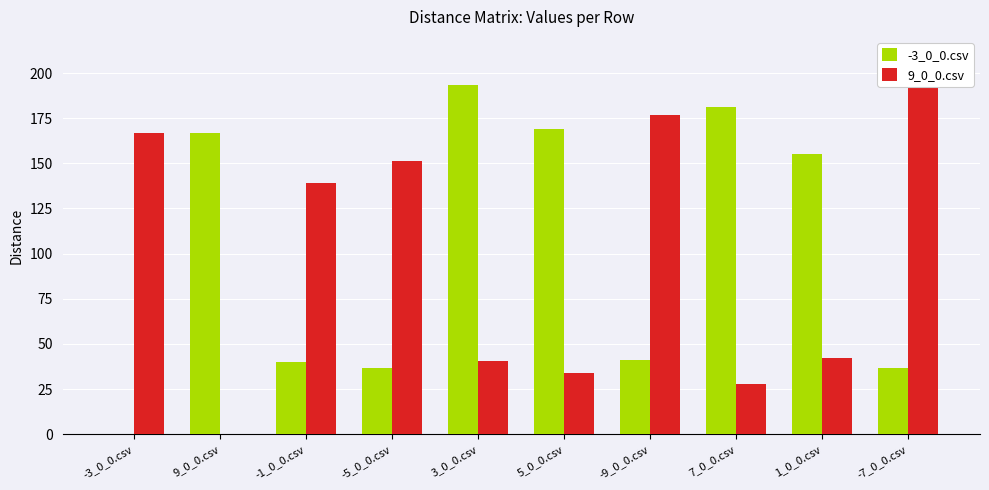

Which series has the largest total across all categories?

-3_0_0.csv